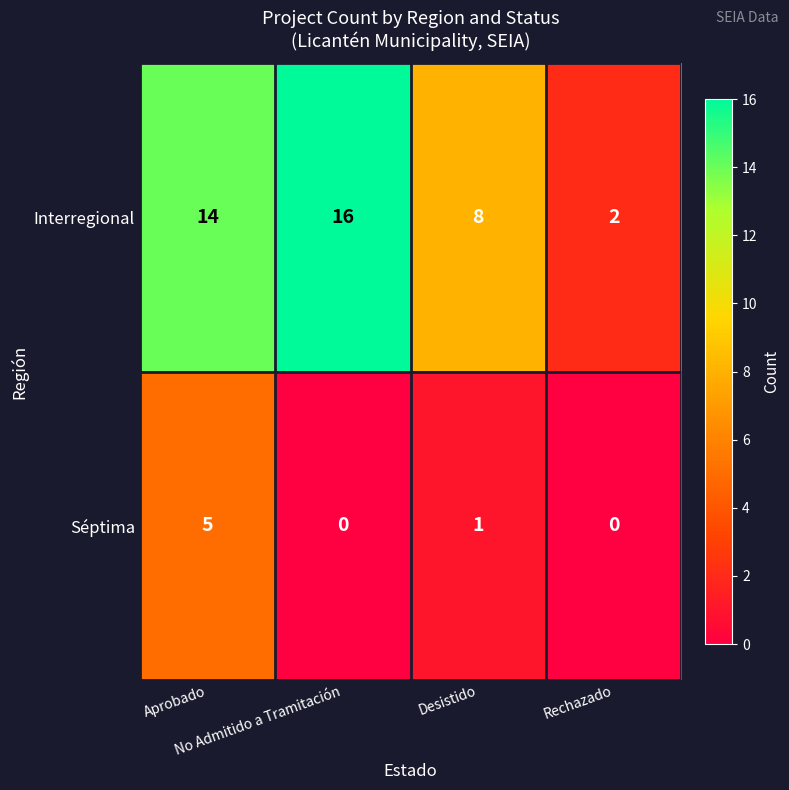

Rank the series by their average value, from lowest to highest.

Séptima, Interregional